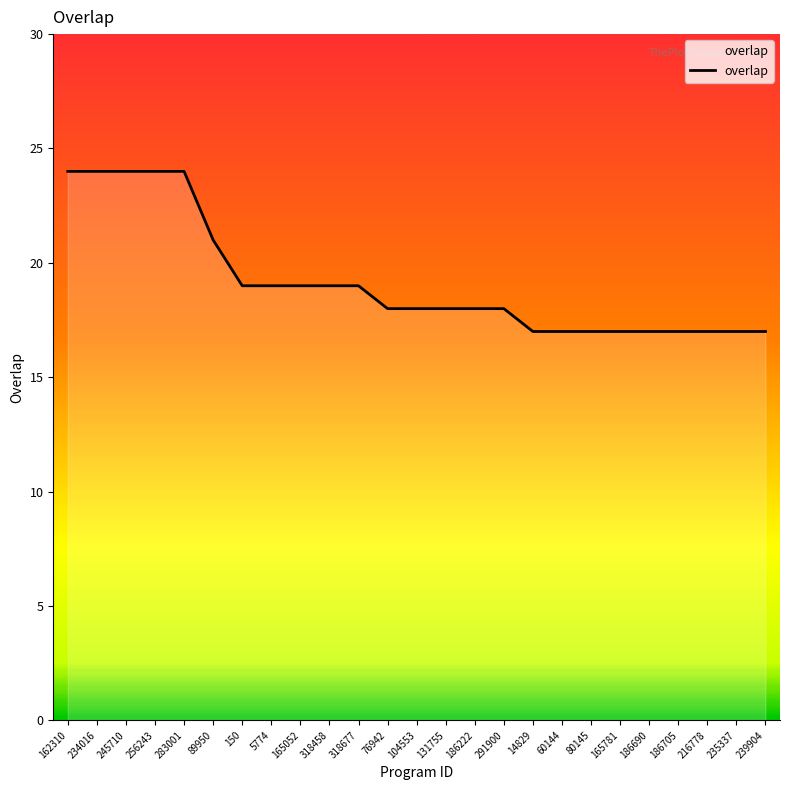

At which label does the data first exceed 18?

162310